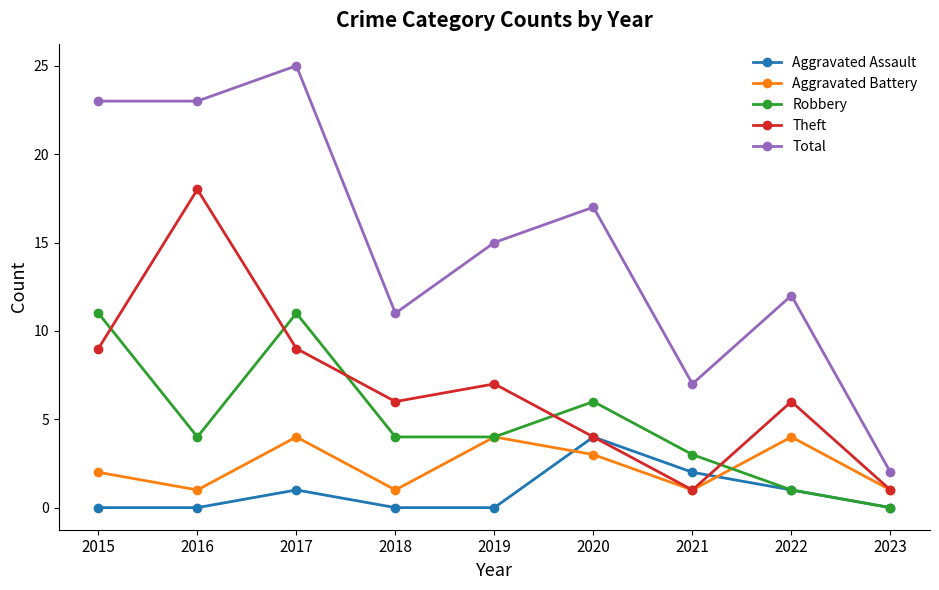

In Total, how many points are higher than both neighbors (excluding endpoints)?

3